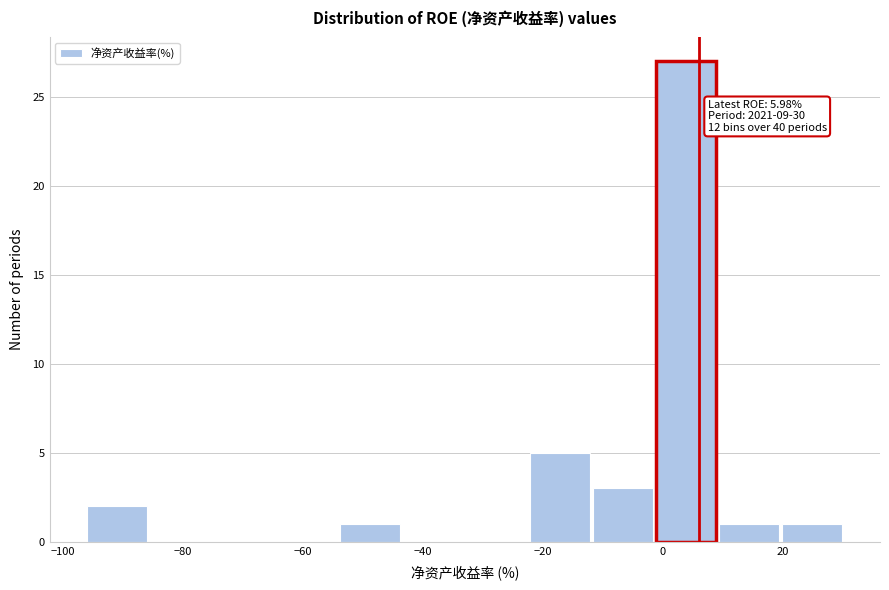

Which range on the x-axis has the tallest bar?

-2 to 10